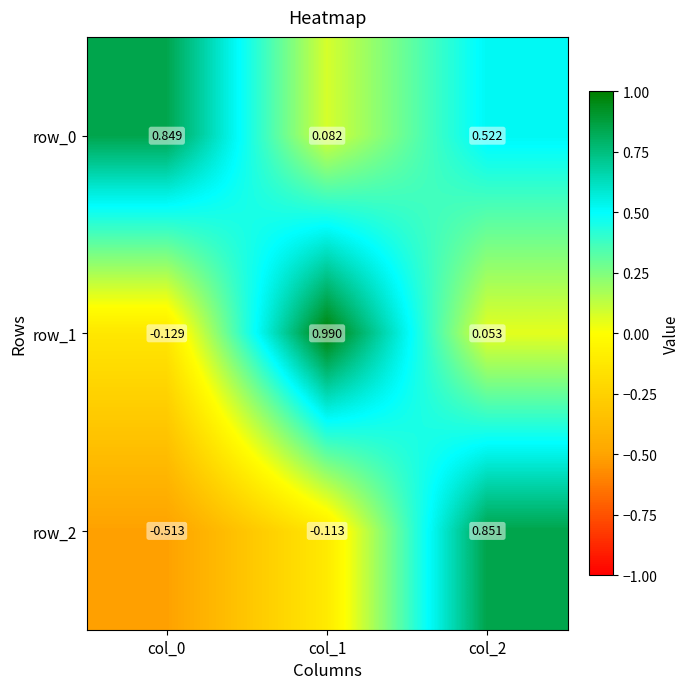

Is the value of row_1 at col_2 greater than the value of row_0 at col_0?

No